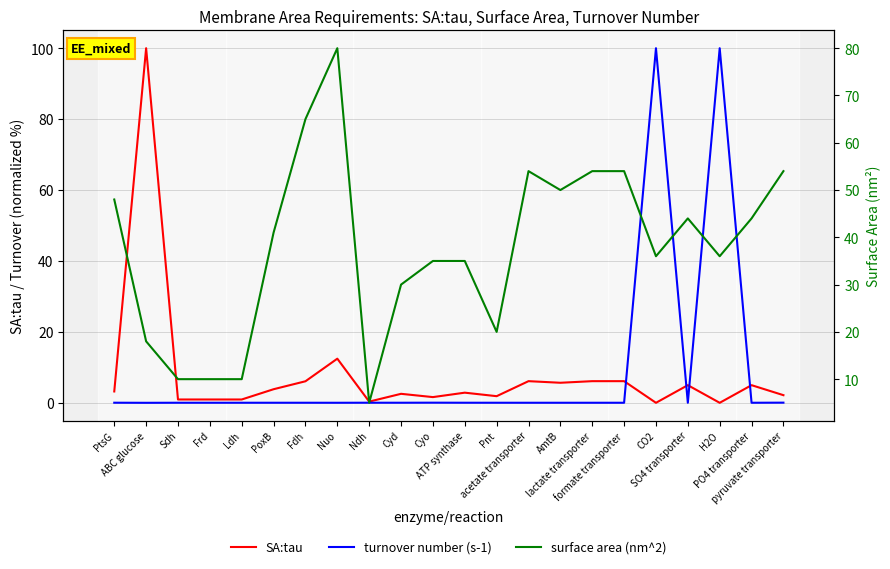

What is the sum of the surface area (nm^2) values at AmtB and Sdh?

60.0